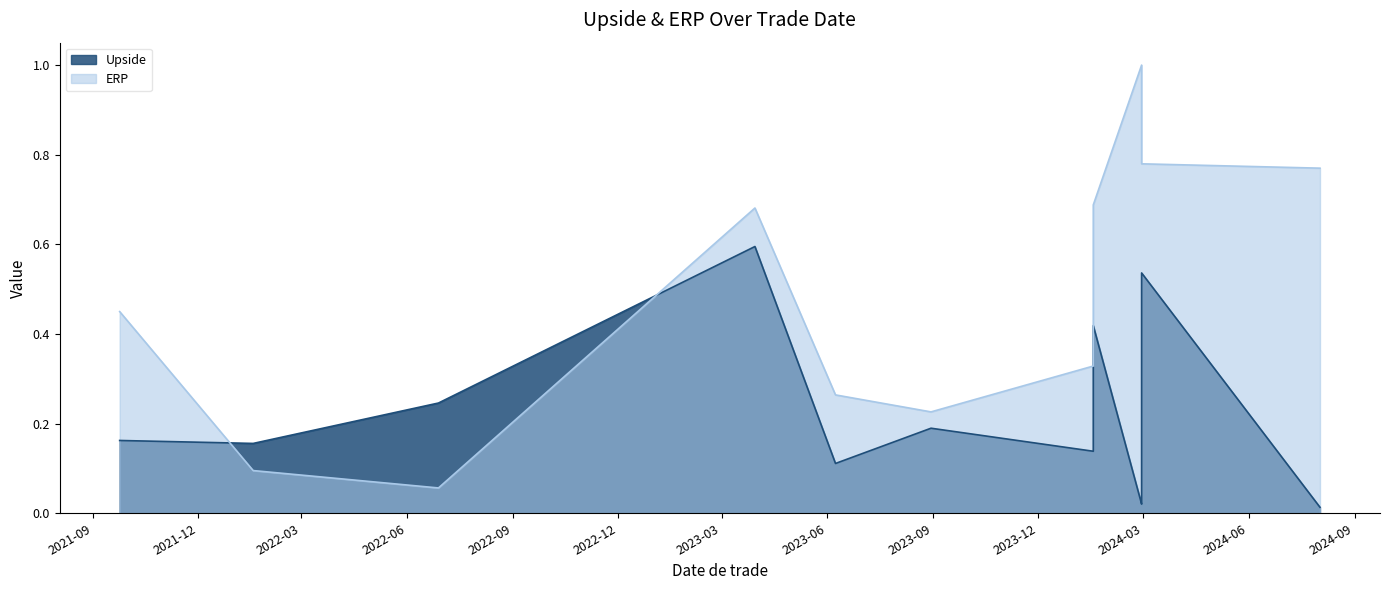

What is the difference between the maximum and minimum values in the Upside series?

0.6